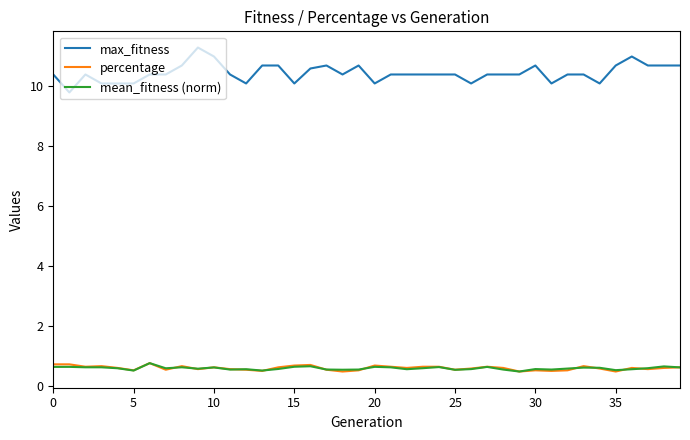

In percentage, how many points are lower than both neighbors (excluding endpoints)?

12